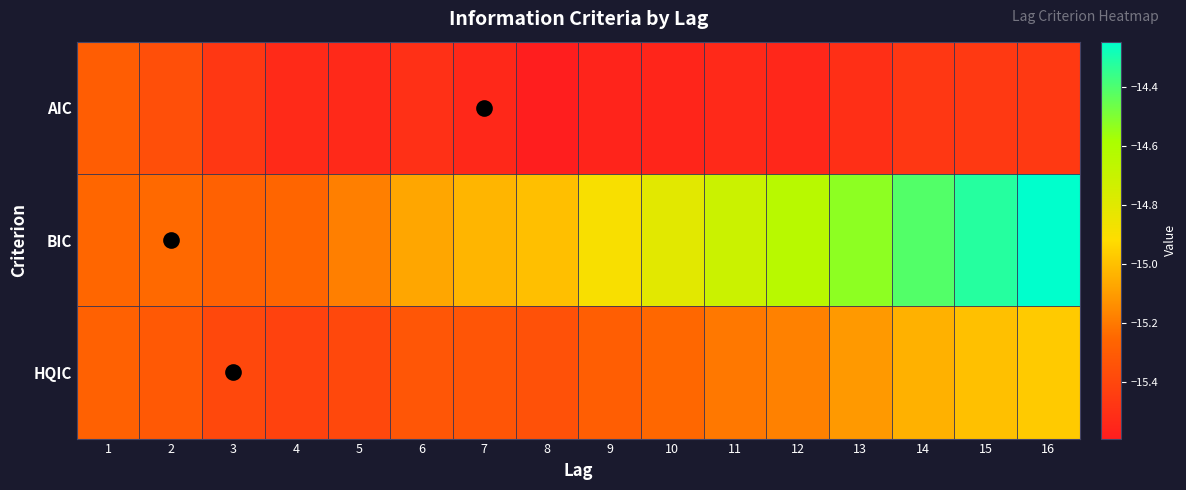

Reading right to left, list all the values displayed in this chart.

AIC: 16=-15.5	15=-15.5	14=-15.5	13=-15.5	12=-15.5	11=-15.5	10=-15.6	9=-15.6	8=-15.6	7=-15.5	6=-15.5	5=-15.5	4=-15.5	3=-15.5	2=-15.4	1=-15.3
BIC: 16=-14.2	15=-14.3	14=-14.4	13=-14.5	12=-14.6	11=-14.7	10=-14.8	9=-14.9	8=-15.0	7=-15.0	6=-15.1	5=-15.2	4=-15.3	3=-15.3	2=-15.2	1=-15.3
HQIC: 16=-15.0	15=-15.0	14=-15.0	13=-15.1	12=-15.2	11=-15.2	10=-15.3	9=-15.3	8=-15.4	7=-15.3	6=-15.3	5=-15.4	4=-15.4	3=-15.4	2=-15.3	1=-15.3